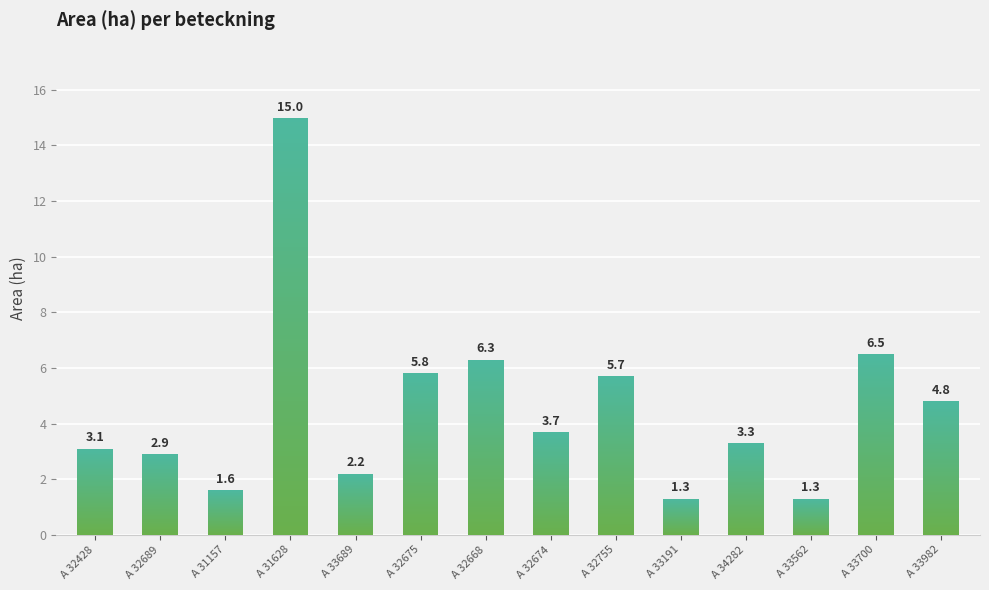

Rank the categories by value from lowest to highest.

A 33191, A 33562, A 31157, A 33689, A 32689, A 32428, A 34282, A 32674, A 33982, A 32755, A 32675, A 32668, A 33700, A 31628